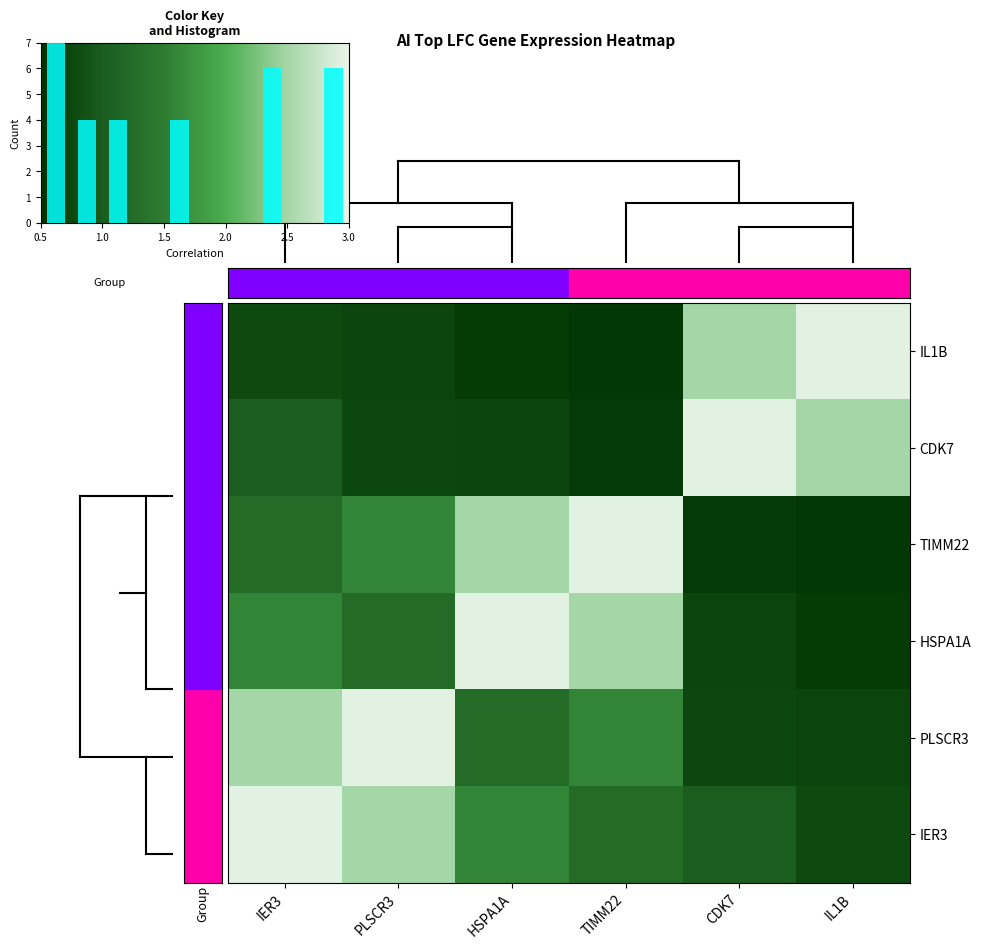

The IL1B series shows 2.9 at IL1B. True or false?

True